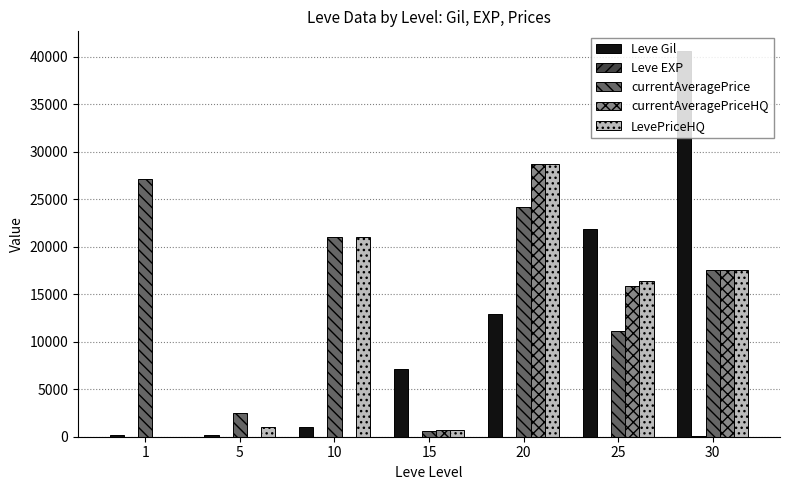

Which series changed the most between 20 and 30?

Leve Gil